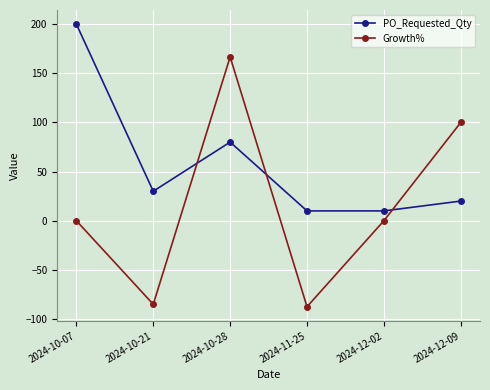

What is the spread (max minus min) of values at 2024-12-02?

10.0